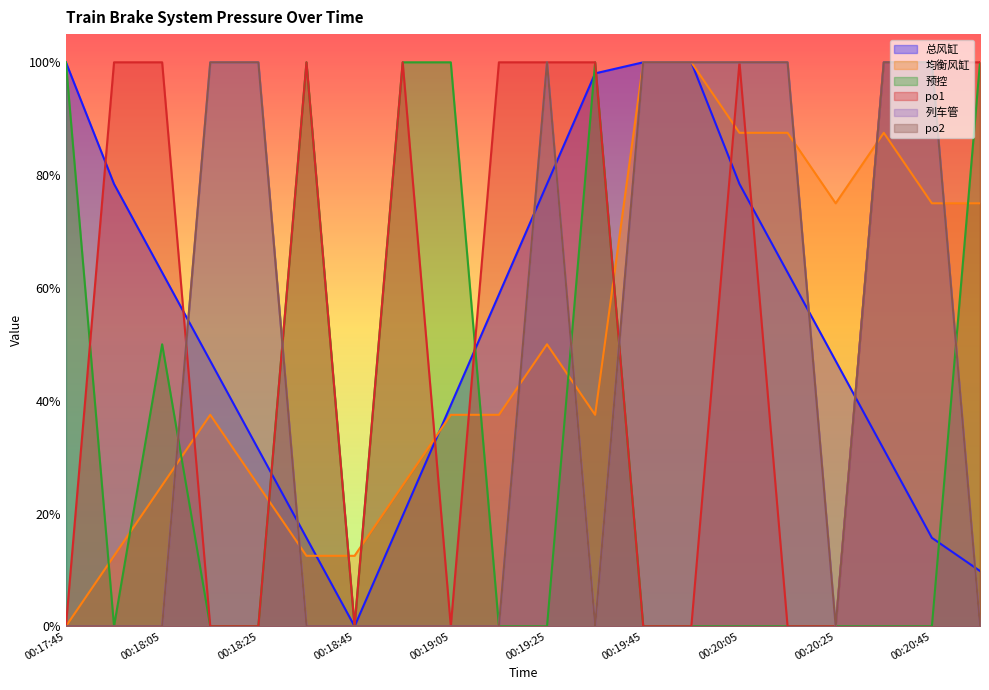

At which category does the chart reach its minimum across all series?

00:18:45